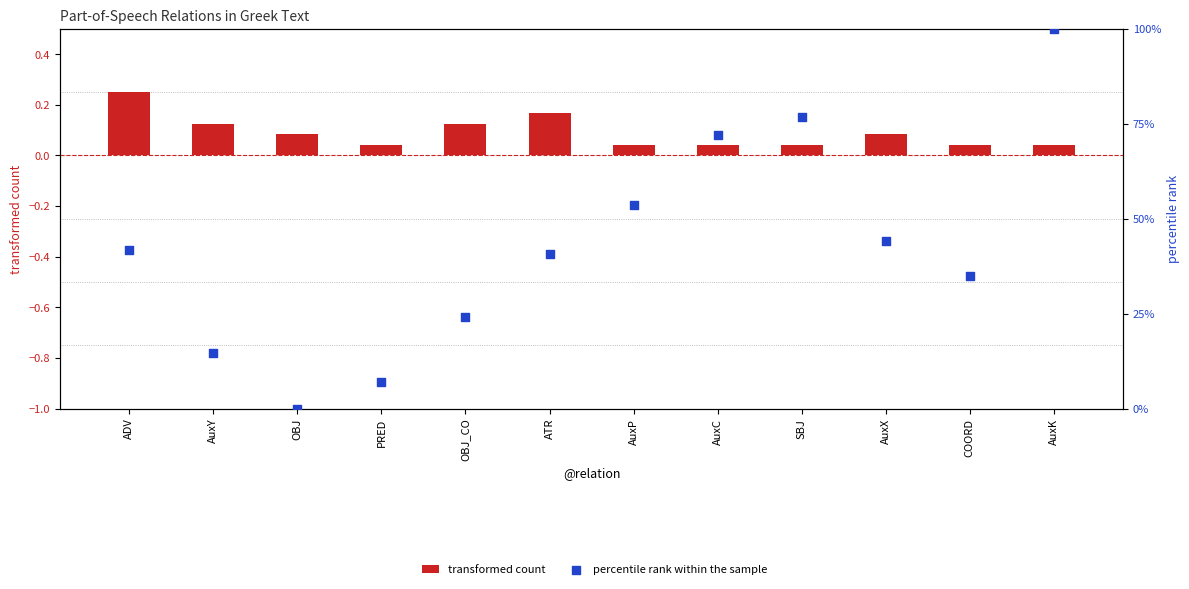

At how many categories does at least one series exceed 28?

8